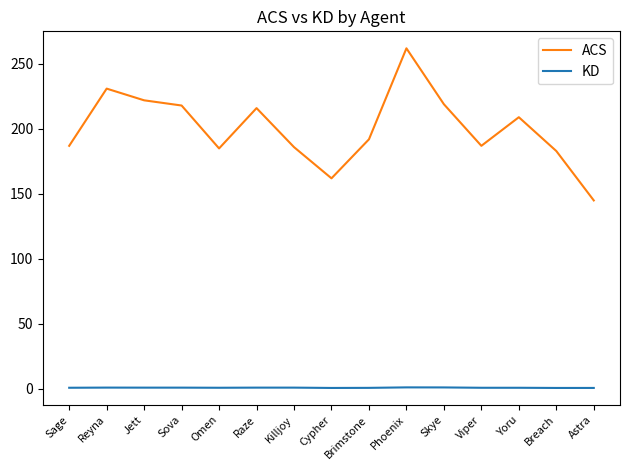

Where does the ACS series first go above 192?

Reyna